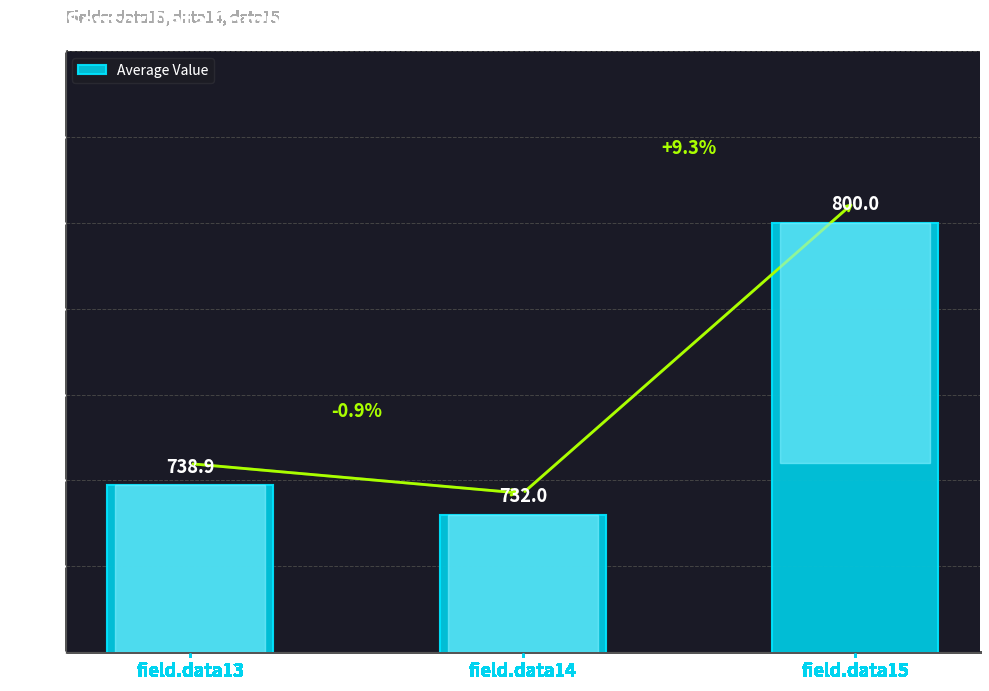

How many data points are above 738?

2